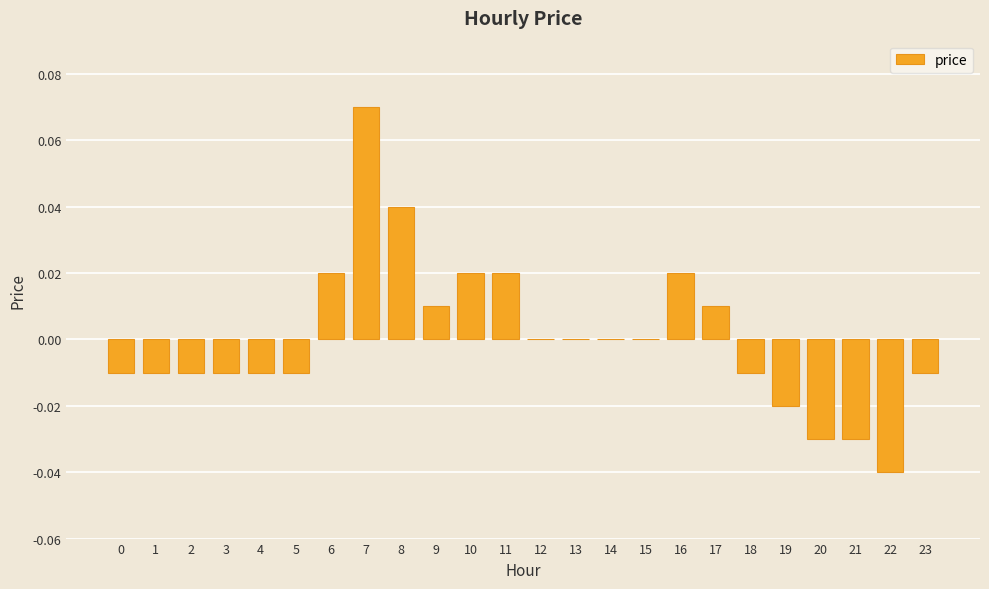

True or false: the data shows 0.0 at 14.

True